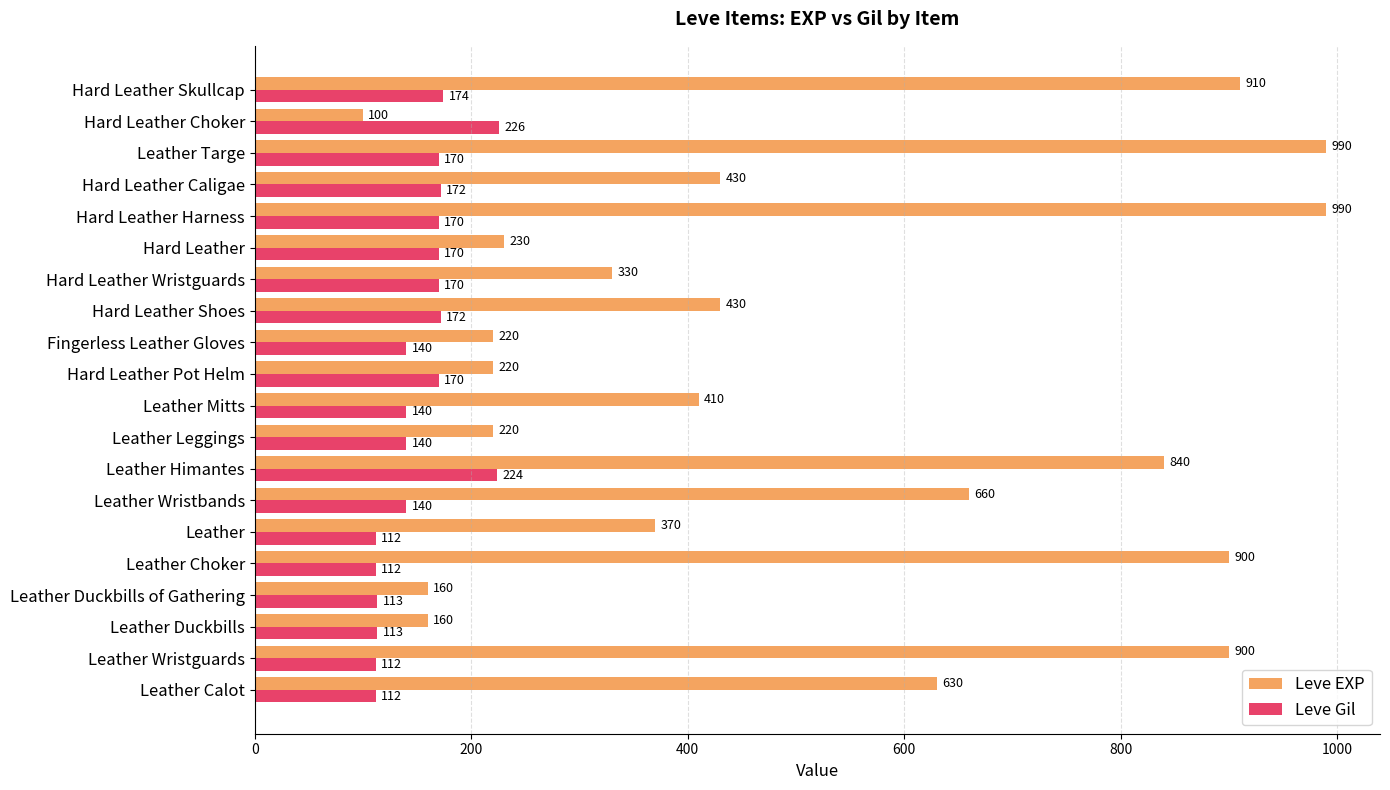

Is the value of Leve EXP at Leather Targe greater than the value of Leve Gil at Hard Leather Choker?

Yes